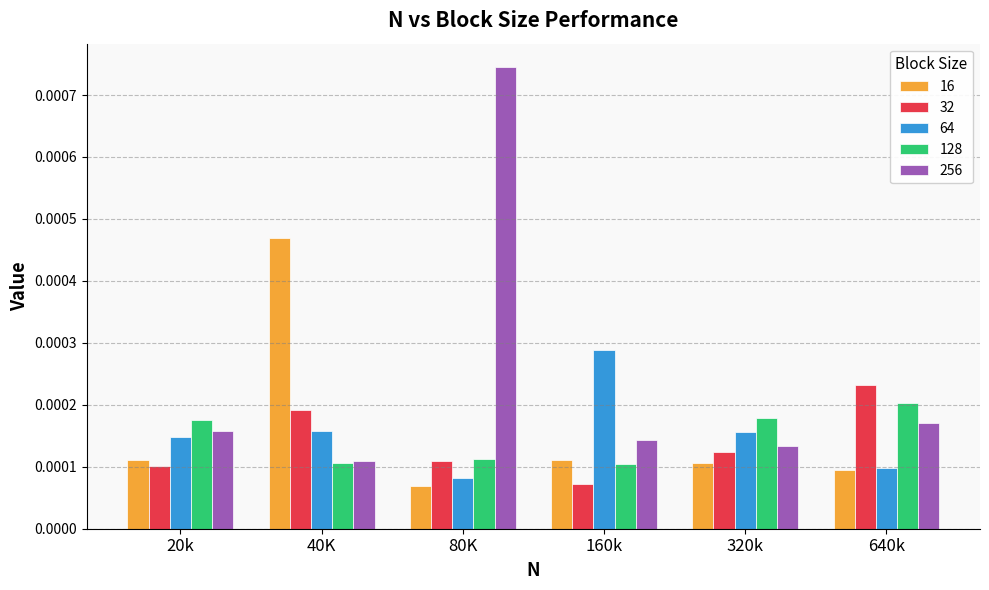

Which series has the widest spread of values?

256